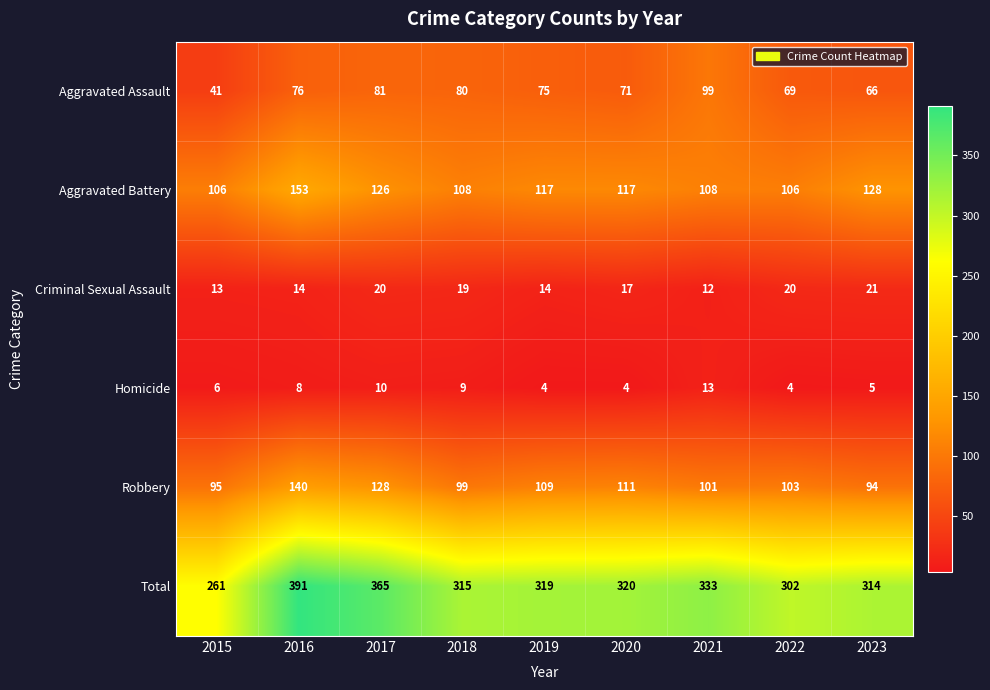

Rank the series by their maximum value, from lowest to highest.

Homicide, Criminal Sexual Assault, Aggravated Assault, Robbery, Aggravated Battery, Total